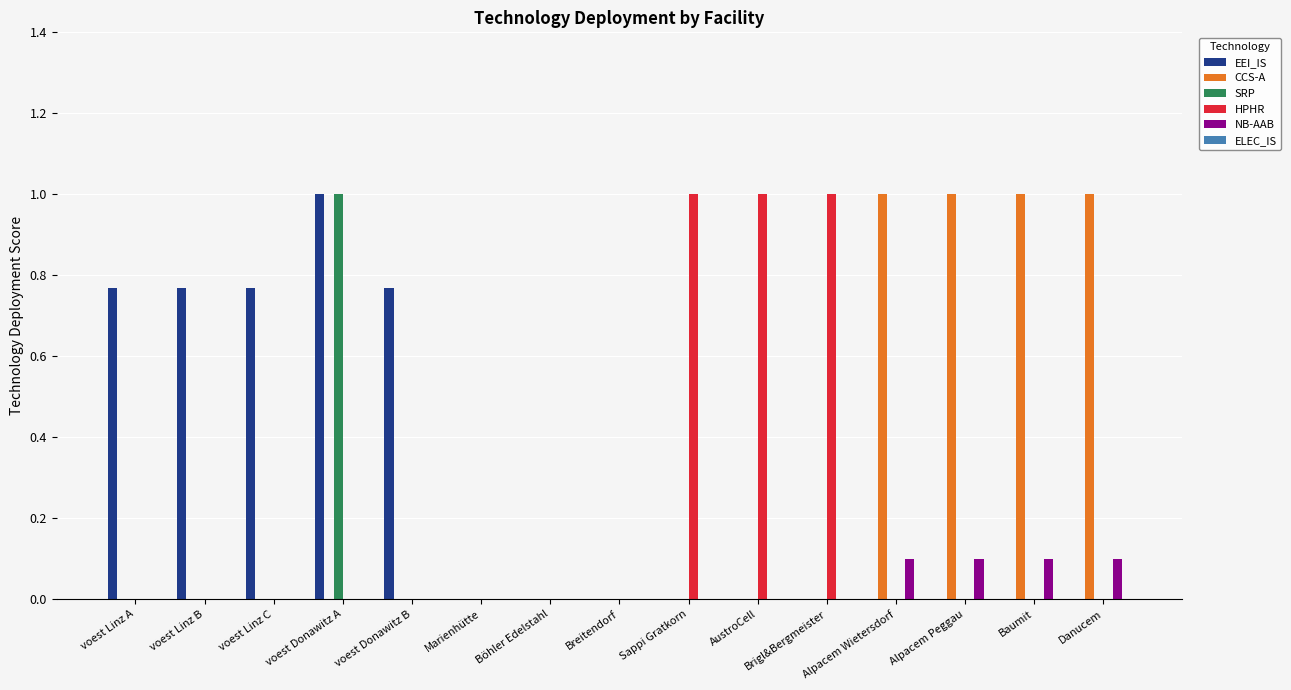

What is the greatest value displayed?

1.0